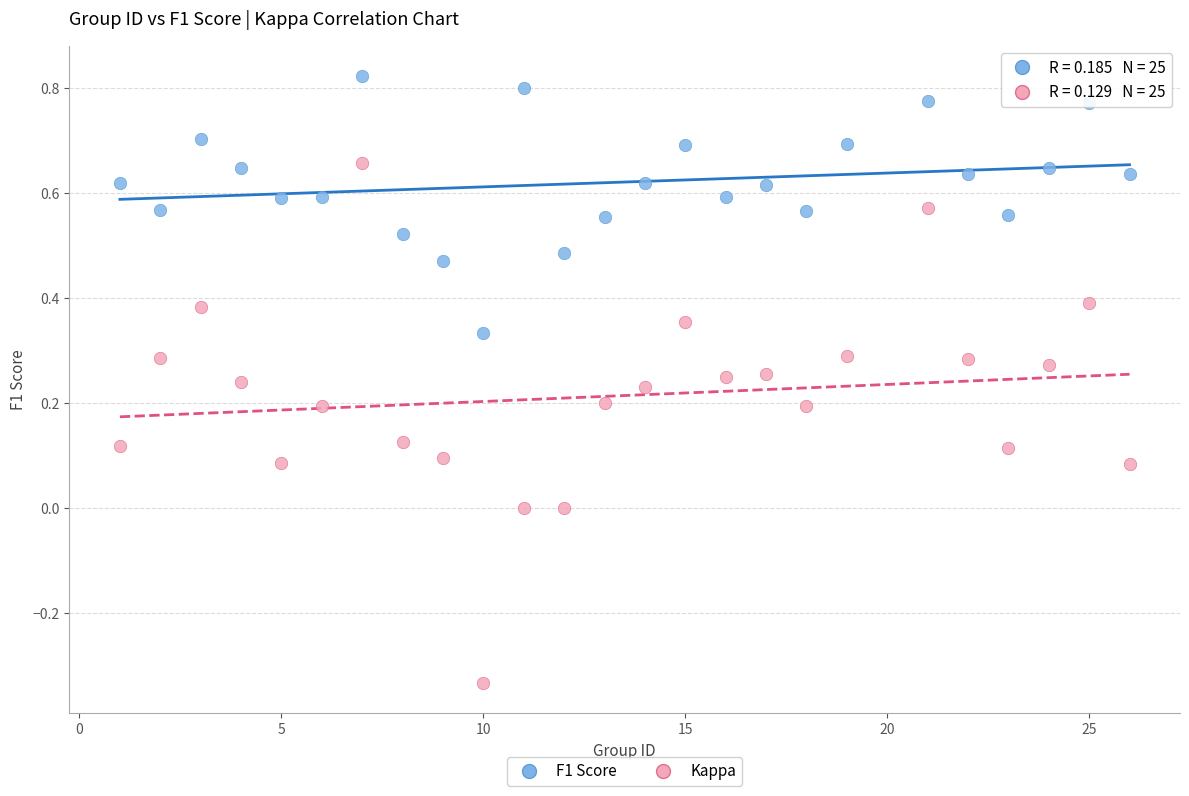

Which series has the largest Y range (max minus min)?

Kappa